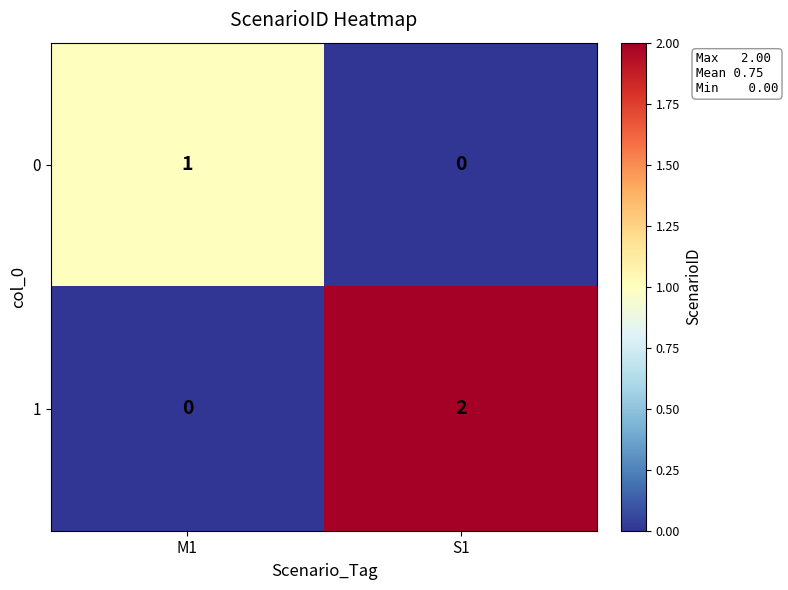

Which series has the largest total across all categories?

1